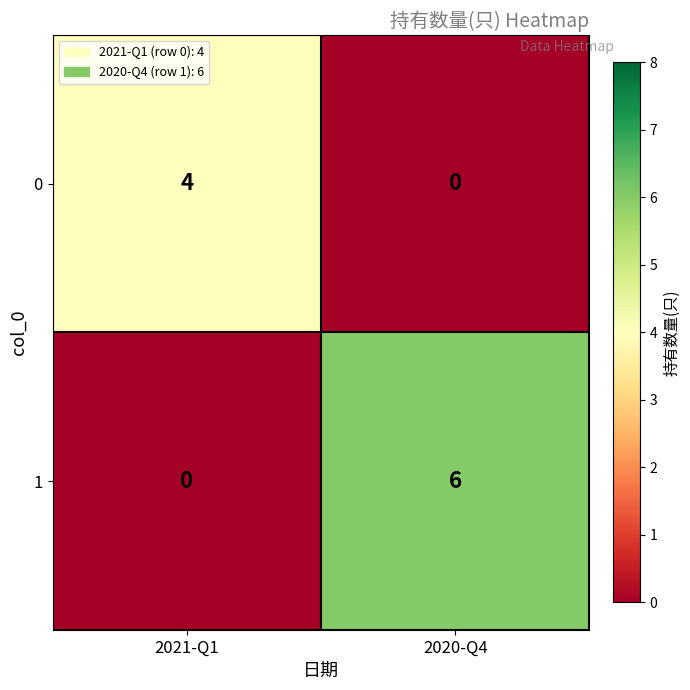

List the labels in order of 0 value, largest first.

2021-Q1, 2020-Q4